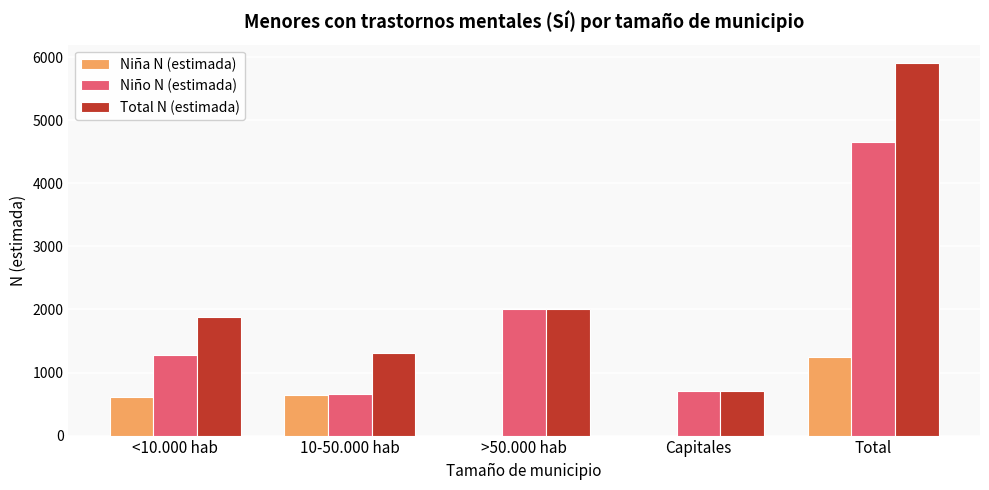

Reading left to right, extract all data points from this chart.

Niña N (estimada): <10.000 hab=605	10-50.000 hab=642	>50.000 hab=0	Capitales=0	Total=1247
Niño N (estimada): <10.000 hab=1275	10-50.000 hab=667	>50.000 hab=2015	Capitales=700	Total=4658
Total N (estimada): <10.000 hab=1881	10-50.000 hab=1309	>50.000 hab=2015	Capitales=700	Total=5905